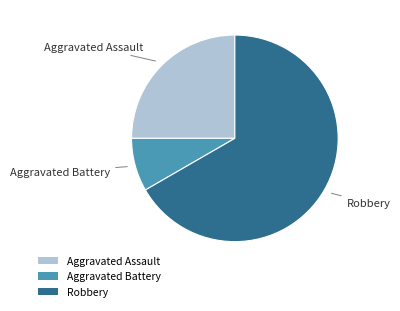

What is the ratio of the value at Robbery to the value at Aggravated Assault?

2.7